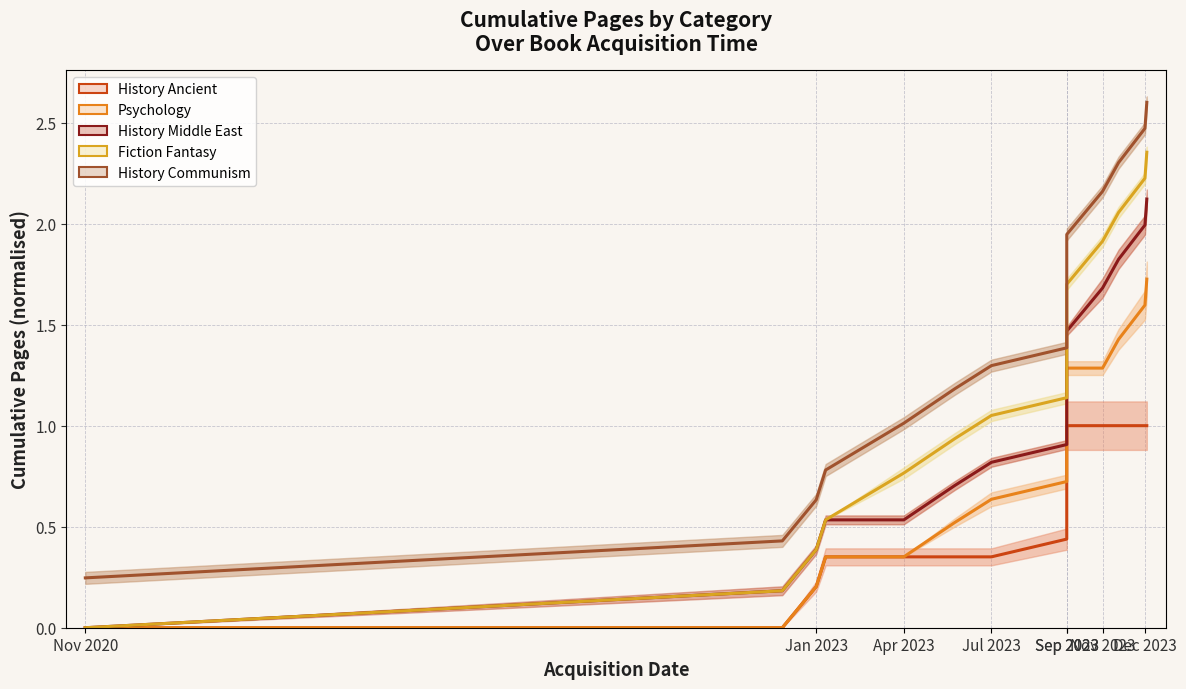

Is this an area chart (filled region under the line)?

No